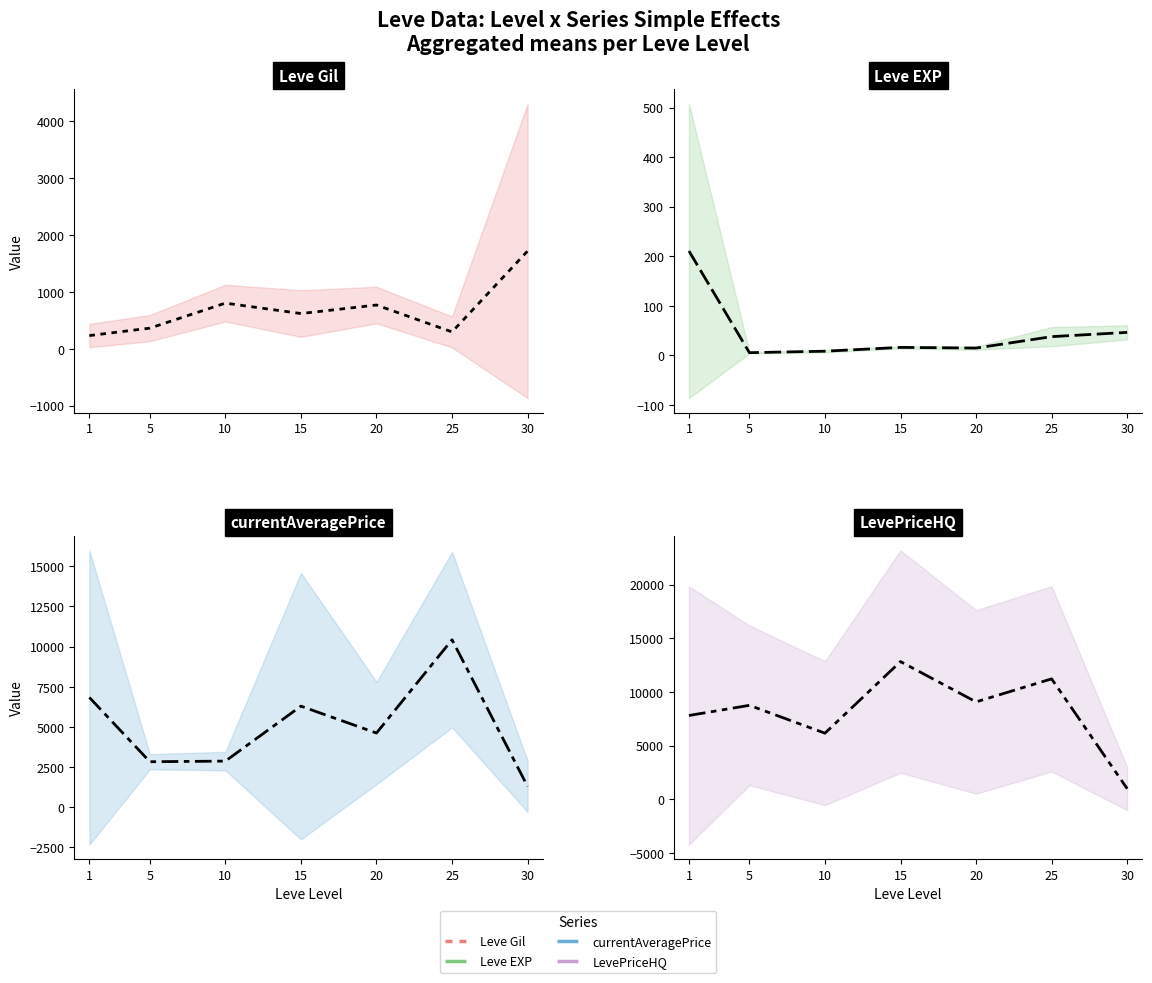

Reading left to right, extract all data points from this chart.

Leve Gil: 232.5	363.3	803.3	620.0	770.0	296.7	1720.0
Leve EXP: 210.7	5.7	8.7	16.3	15.0	38.0	46.6
currentAveragePrice: 6834.1	2834.3	2873.2	6294.6	4620.7	10429.7	1294.4
LevePriceHQ: 7818.1	8764.7	6168.8	12839.8	9084.2	11228.8	1000.0